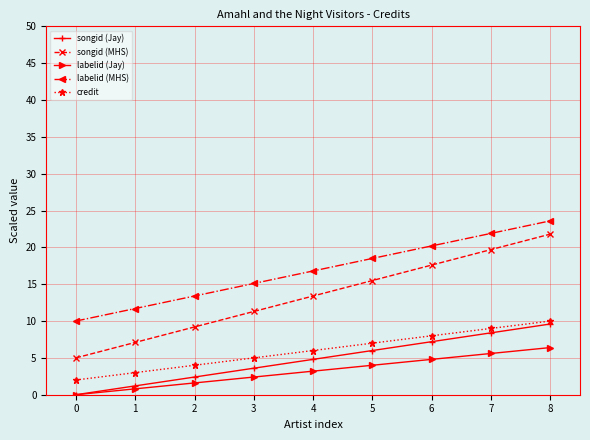

Which series changed the most between 6 and 7?

songid (MHS)